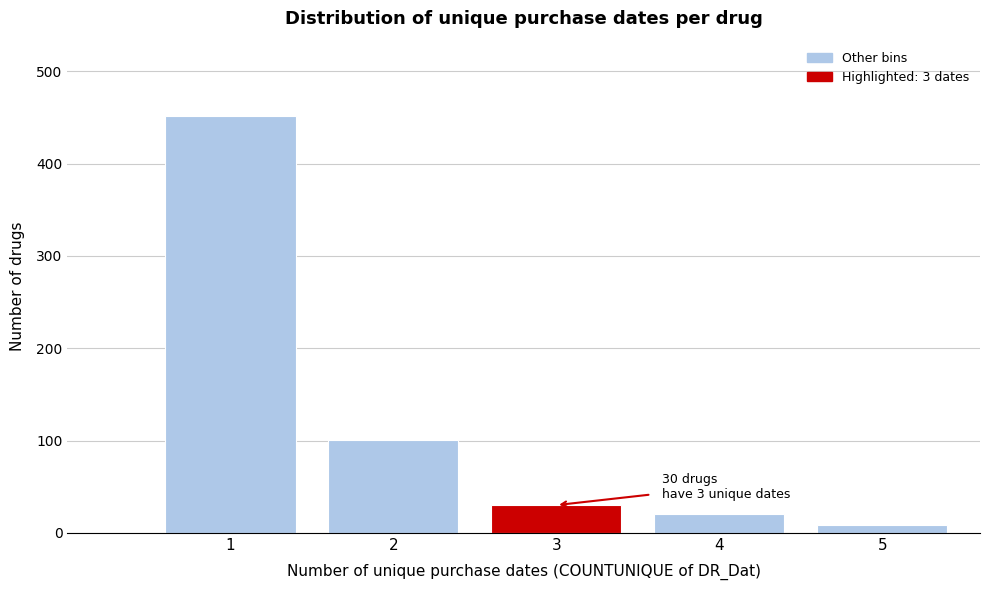

Over which range of the x-axis is the bar tallest?

0.5 to 1.5